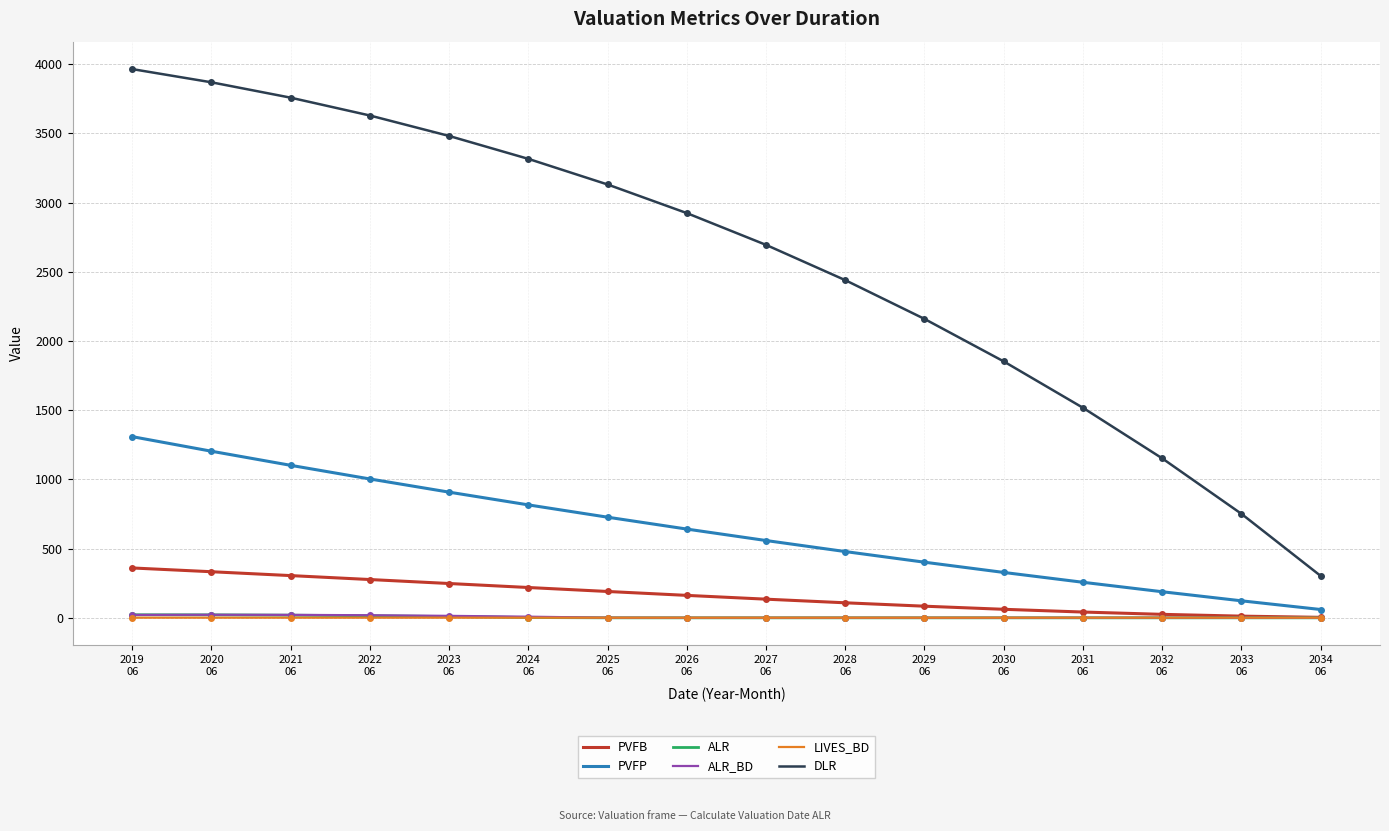

Which series has the widest spread of values?

DLR